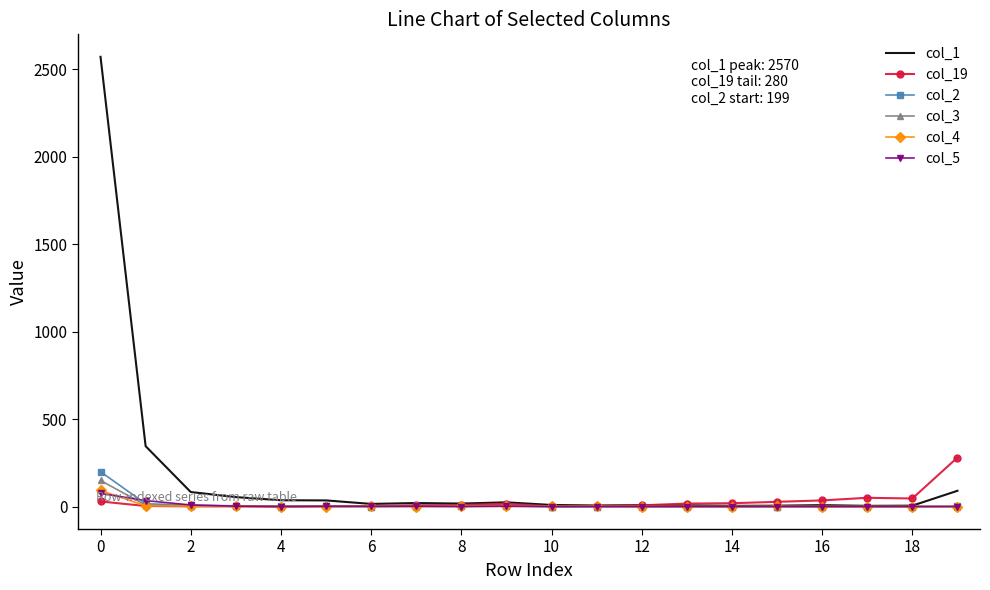

Which series has the largest total across all categories?

col_1